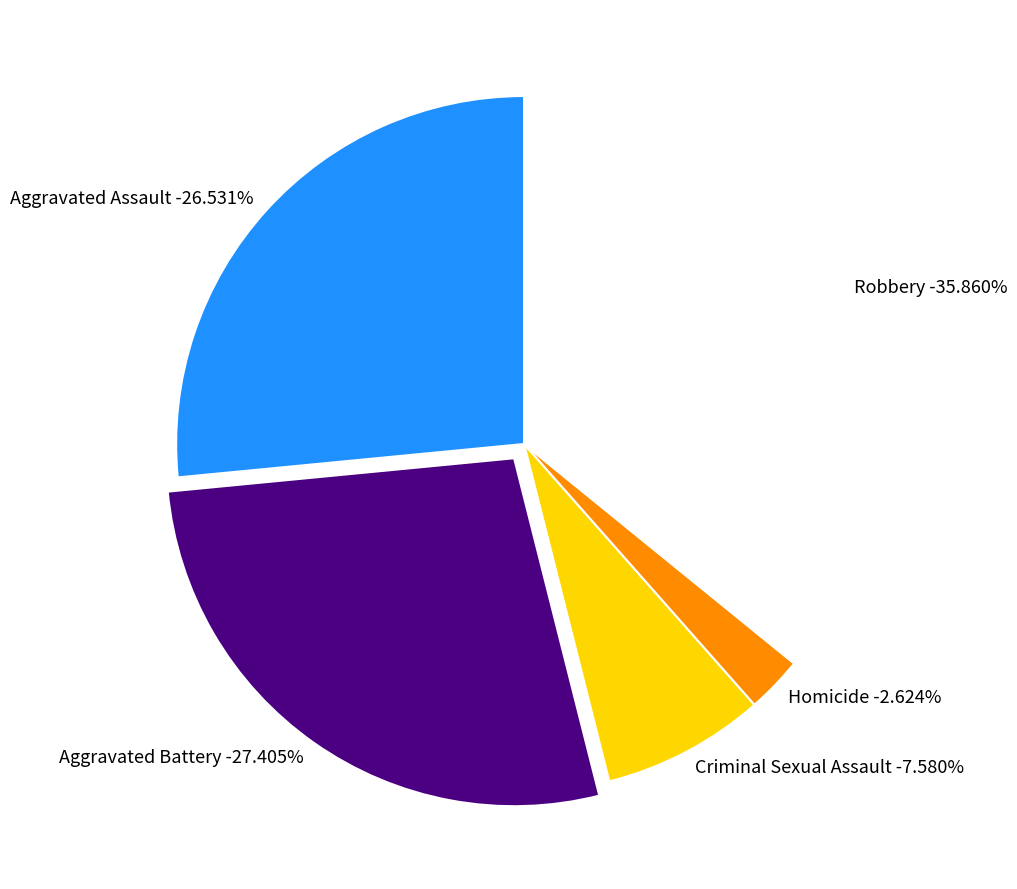

Between Aggravated Battery and Robbery, which is larger?

Robbery